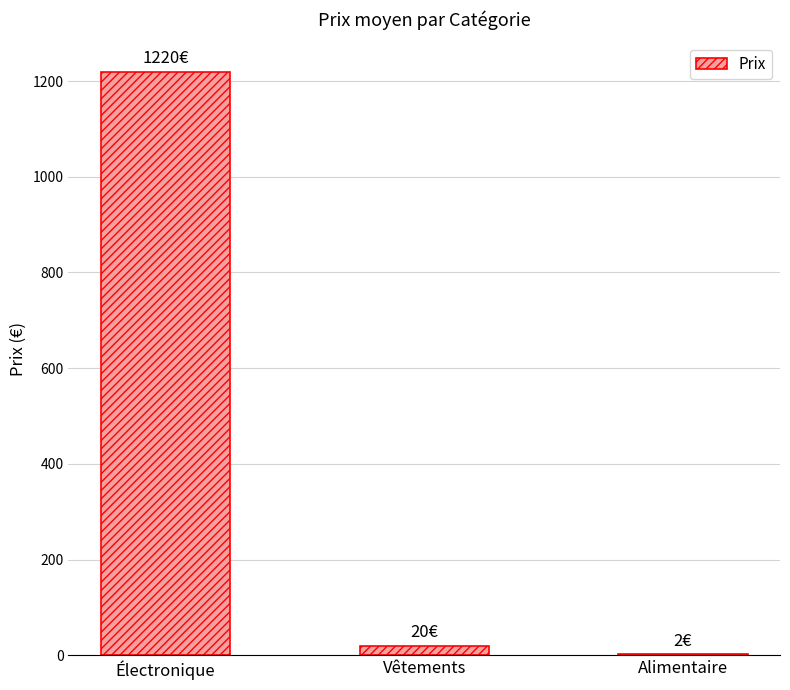

Between Vêtements and Alimentaire, which is larger?

Vêtements